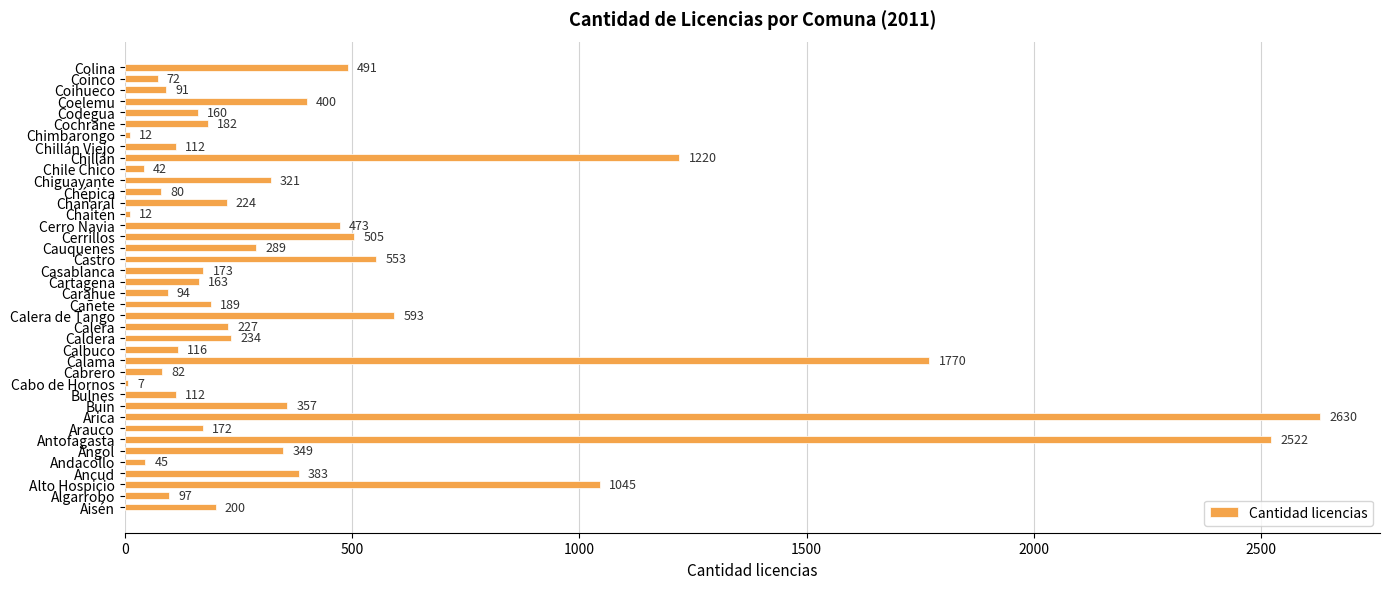

At which category does the chart reach its peak across all series?

Arica